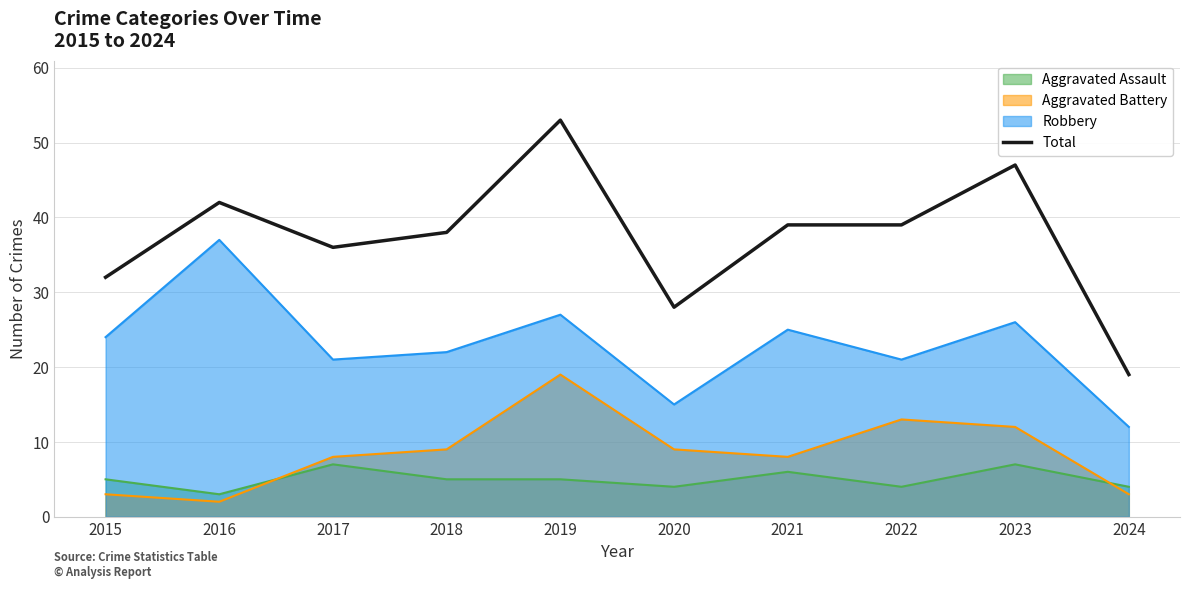

How many points are higher than both their immediate neighbors (excluding endpoints)?

3